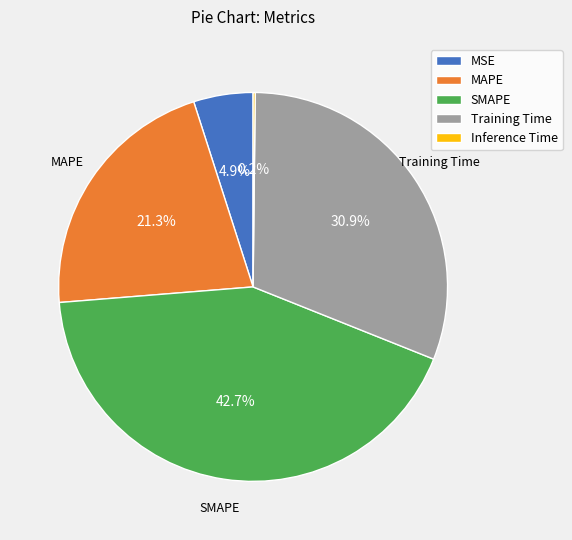

Which category has the biggest portion of the pie?

SMAPE